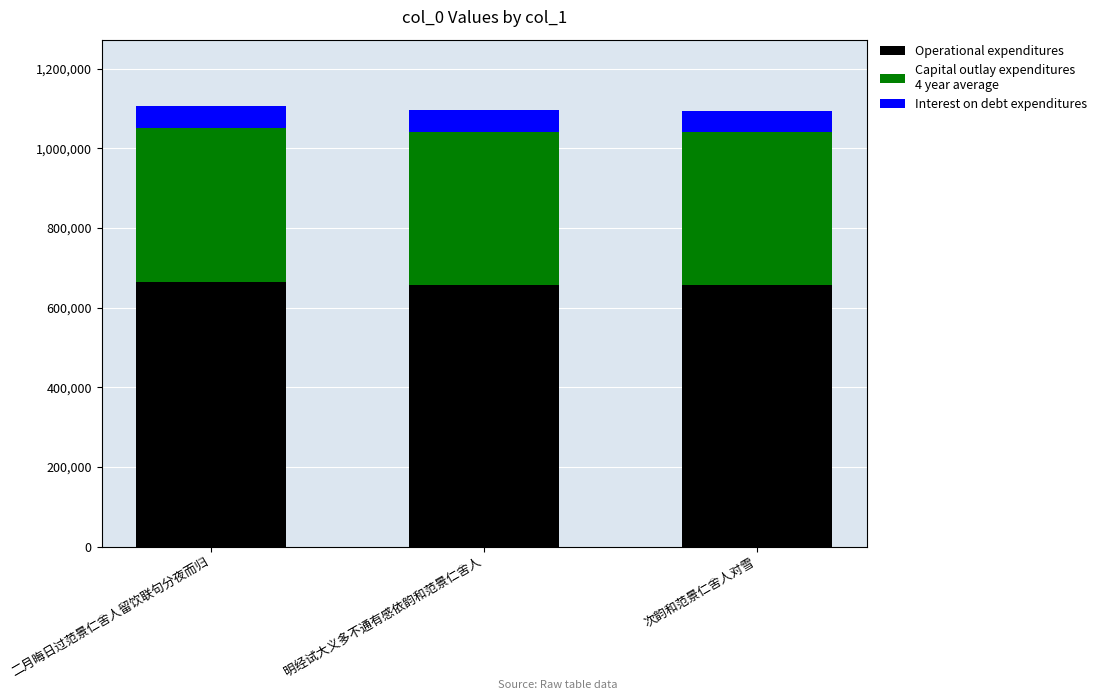

How many categories are shown in the chart?

3